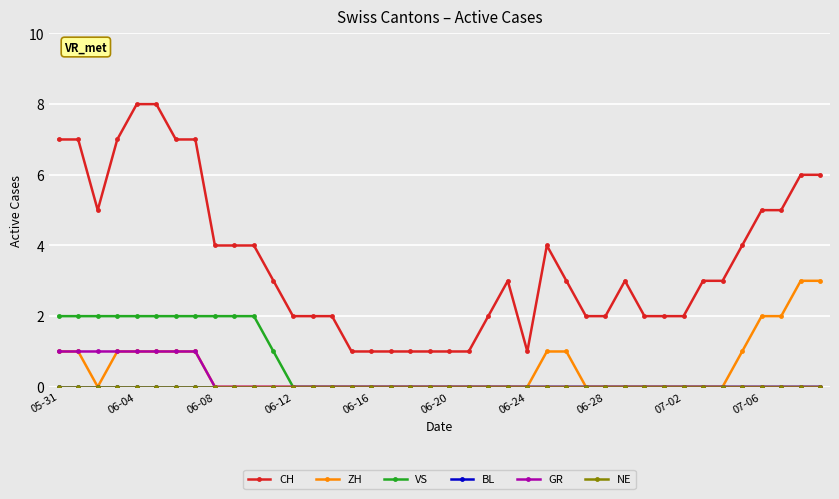

Does the chart have visible grid lines?

Yes